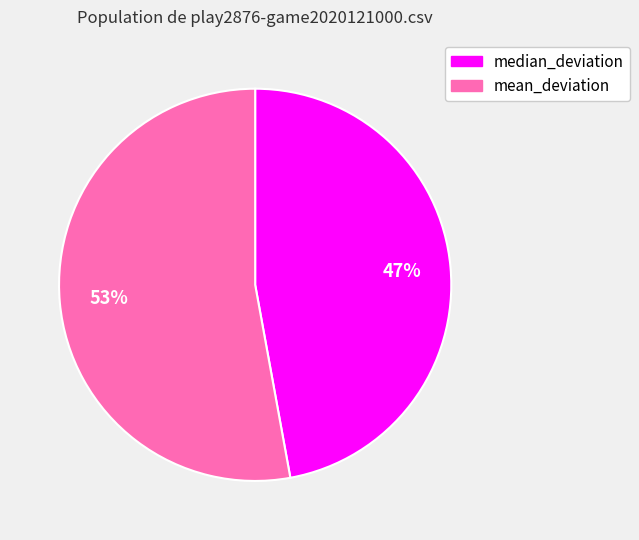

What percentage is the mean_deviation slice, to the nearest percent?

53%